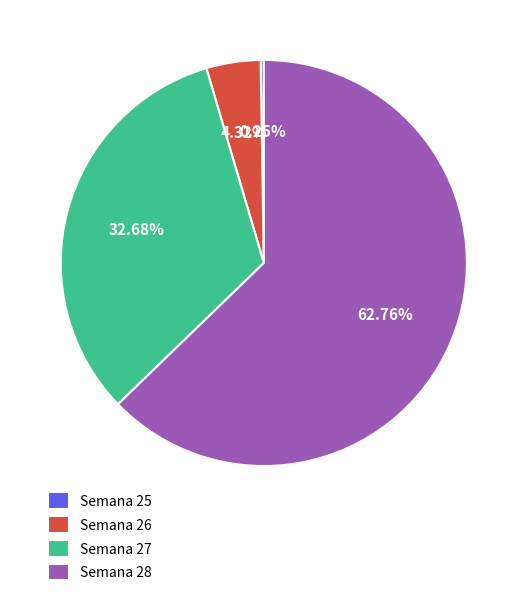

Does Semana 28 represent more than half of the total?

Yes